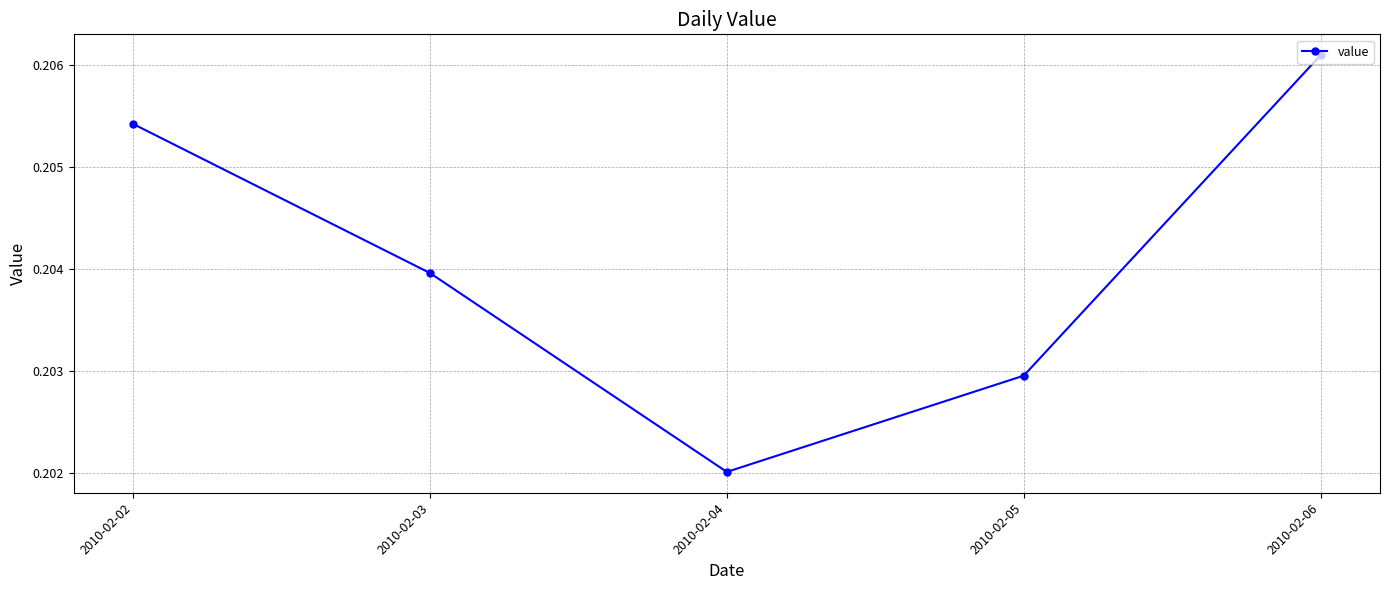

List the labels in order of value, smallest first.

2010-02-04, 2010-02-05, 2010-02-03, 2010-02-02, 2010-02-06